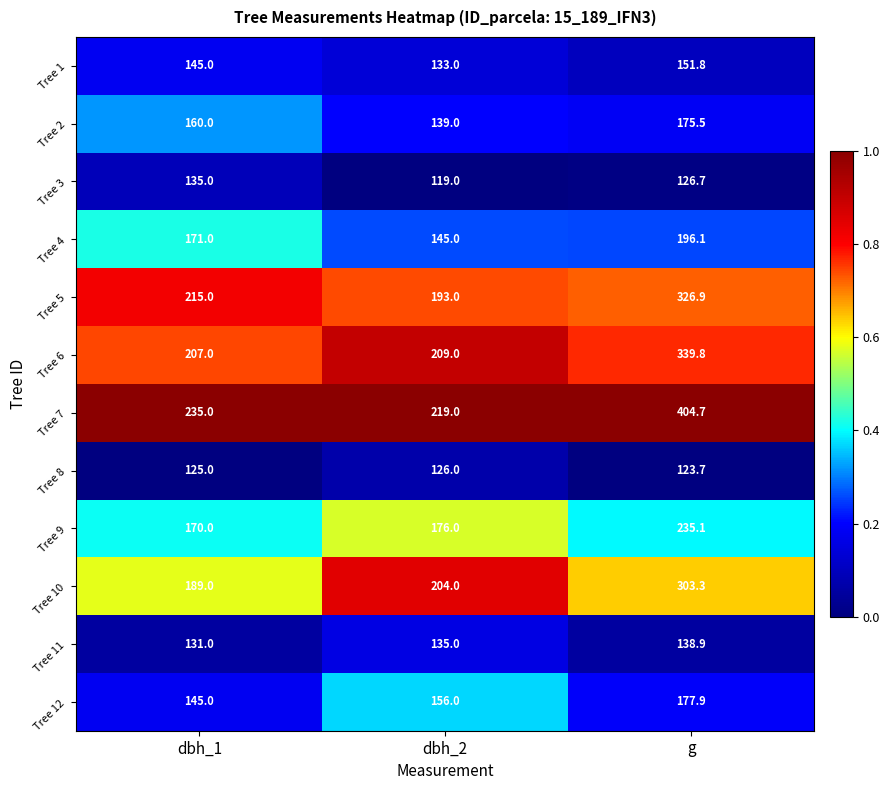

What is the approximate value of Tree 7 at g?

404.7